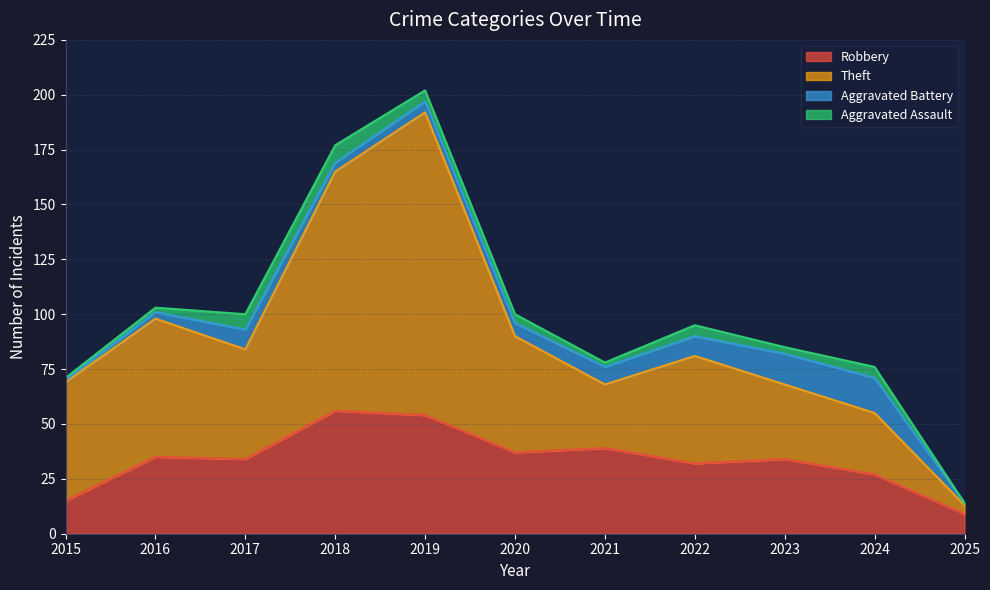

What is the highest value of the Robbery series?

56